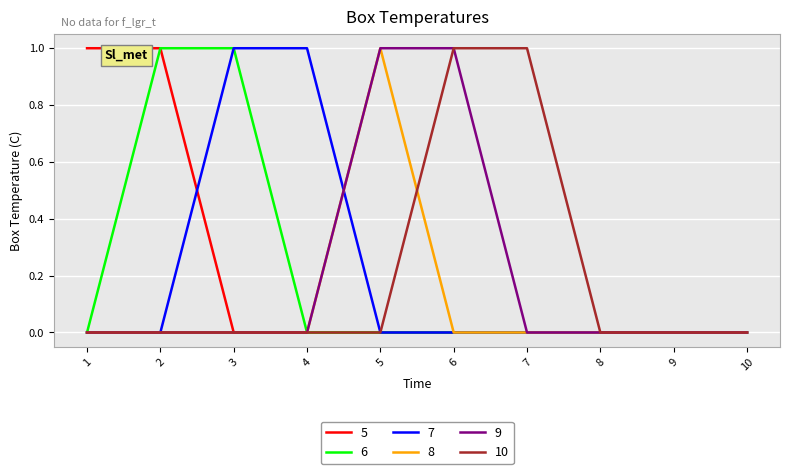

Which series changed the most between 6 and 7?

9